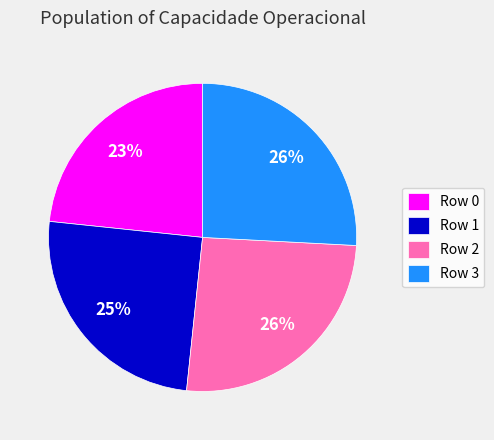

The Row 3 slice represents 31% of the pie. True or false?

False